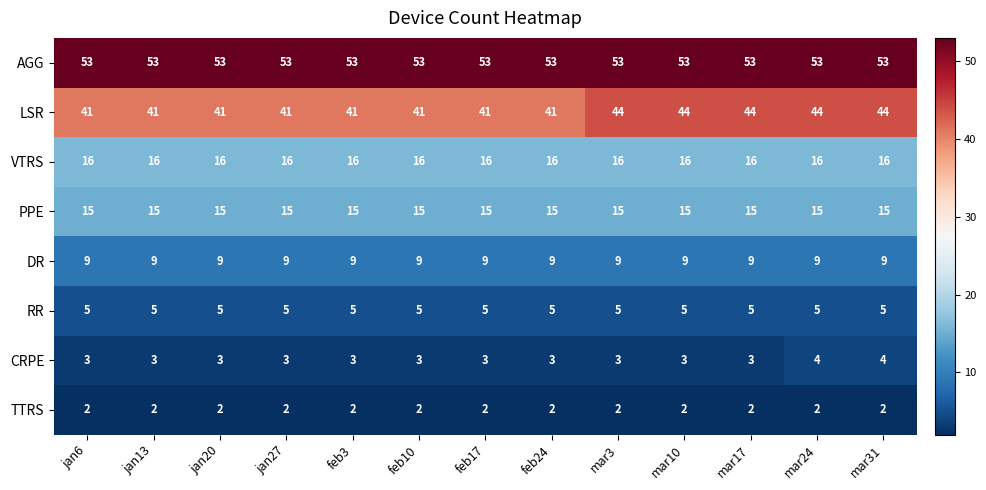

Rank the series at mar10 from lowest to highest value.

TTRS, CRPE, RR, DR, PPE, VTRS, LSR, AGG